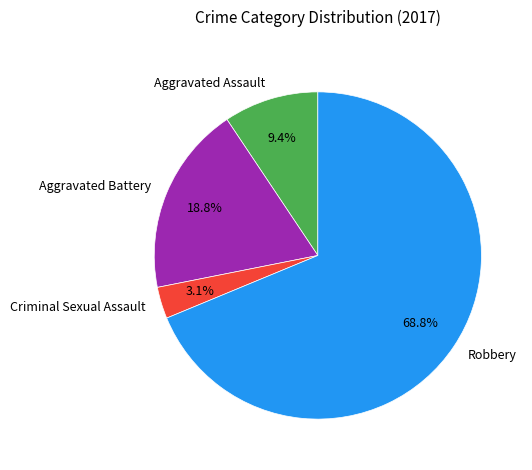

Is it true that Robbery is 56% of the pie?

False